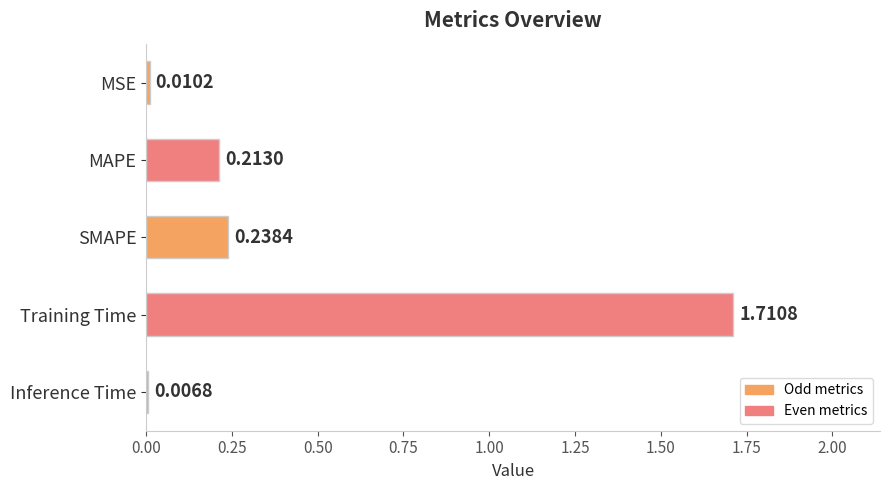

What is the label of the 5th bar from the top?

Inference Time